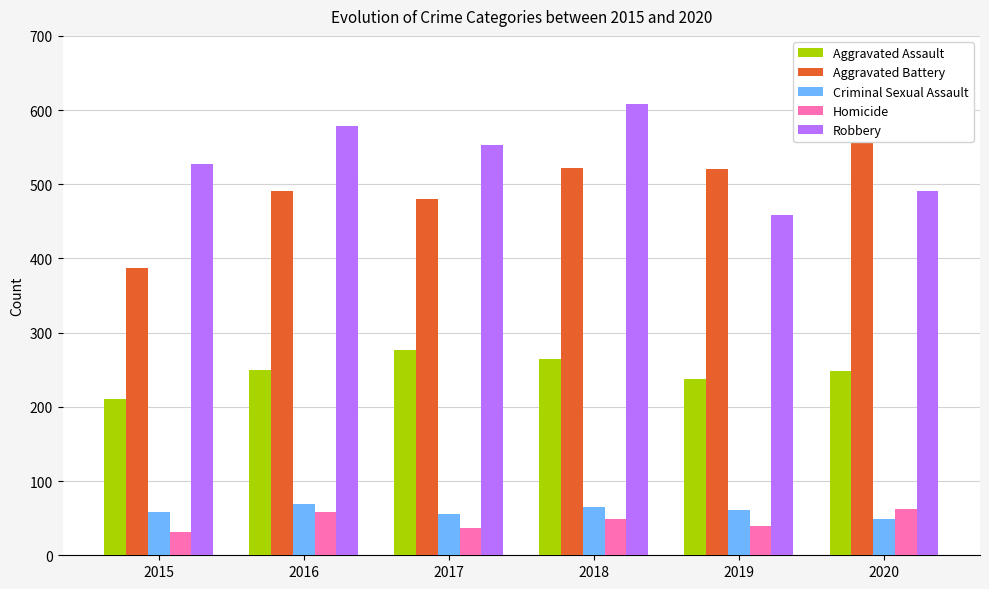

At which category is the sum across all series the highest?

2018